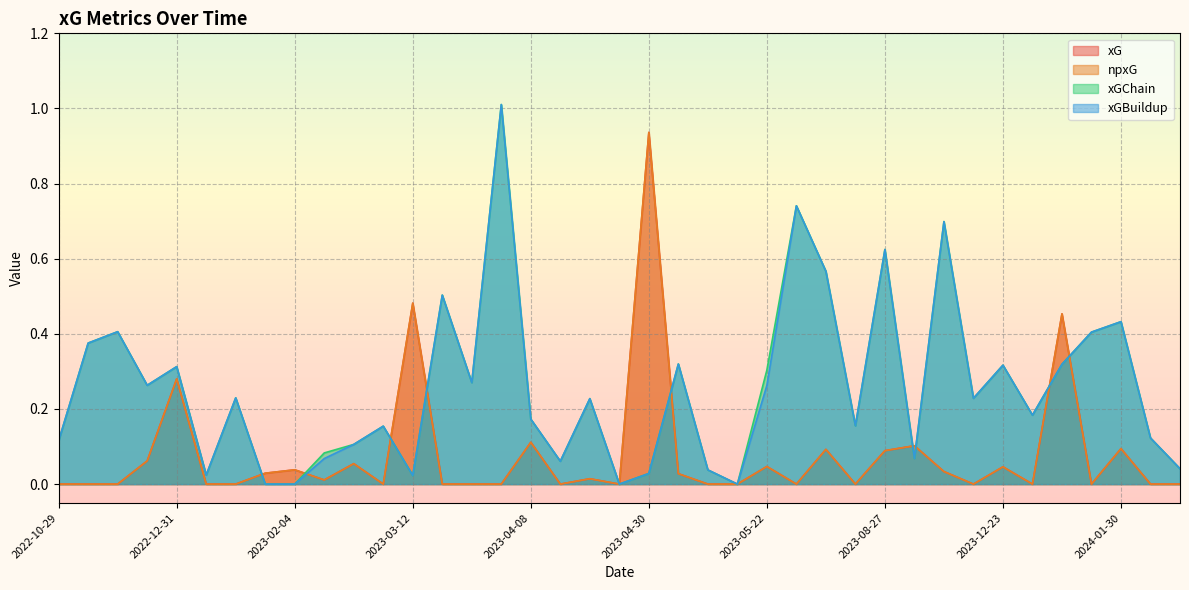

At which label does xGBuildup reach its peak?

2023-04-05